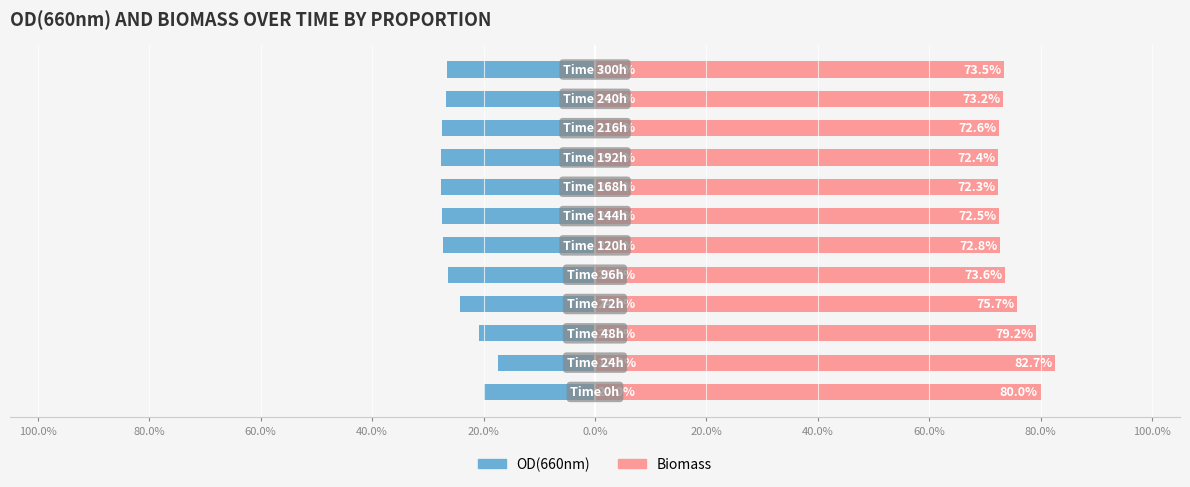

List the series in order of their overall mean, highest first.

Biomass, OD(660nm)